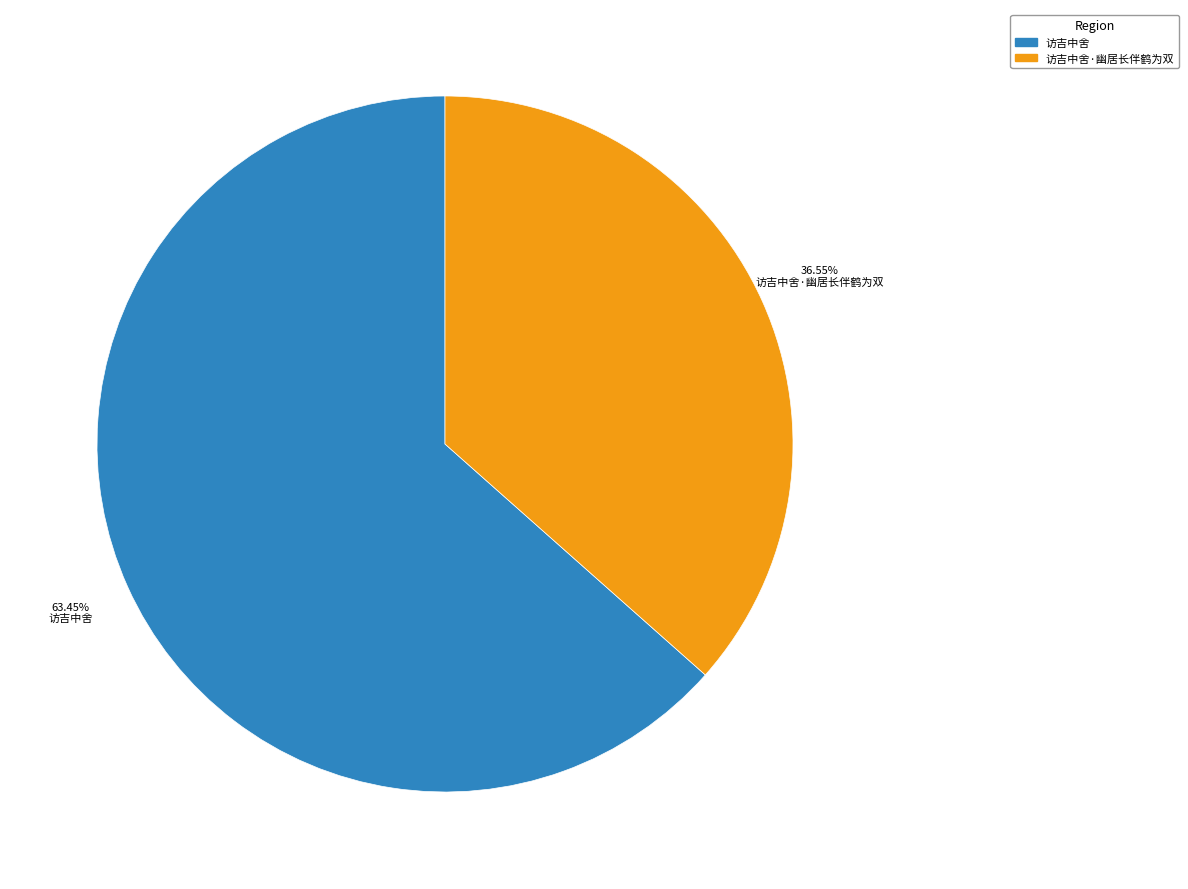

True or false: 访吉中舍 accounts for 70% of the total.

False